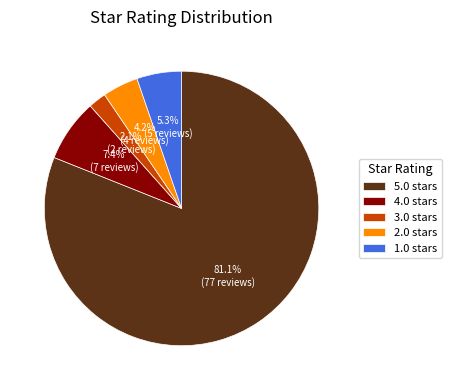

Which slice is the largest?

5.0